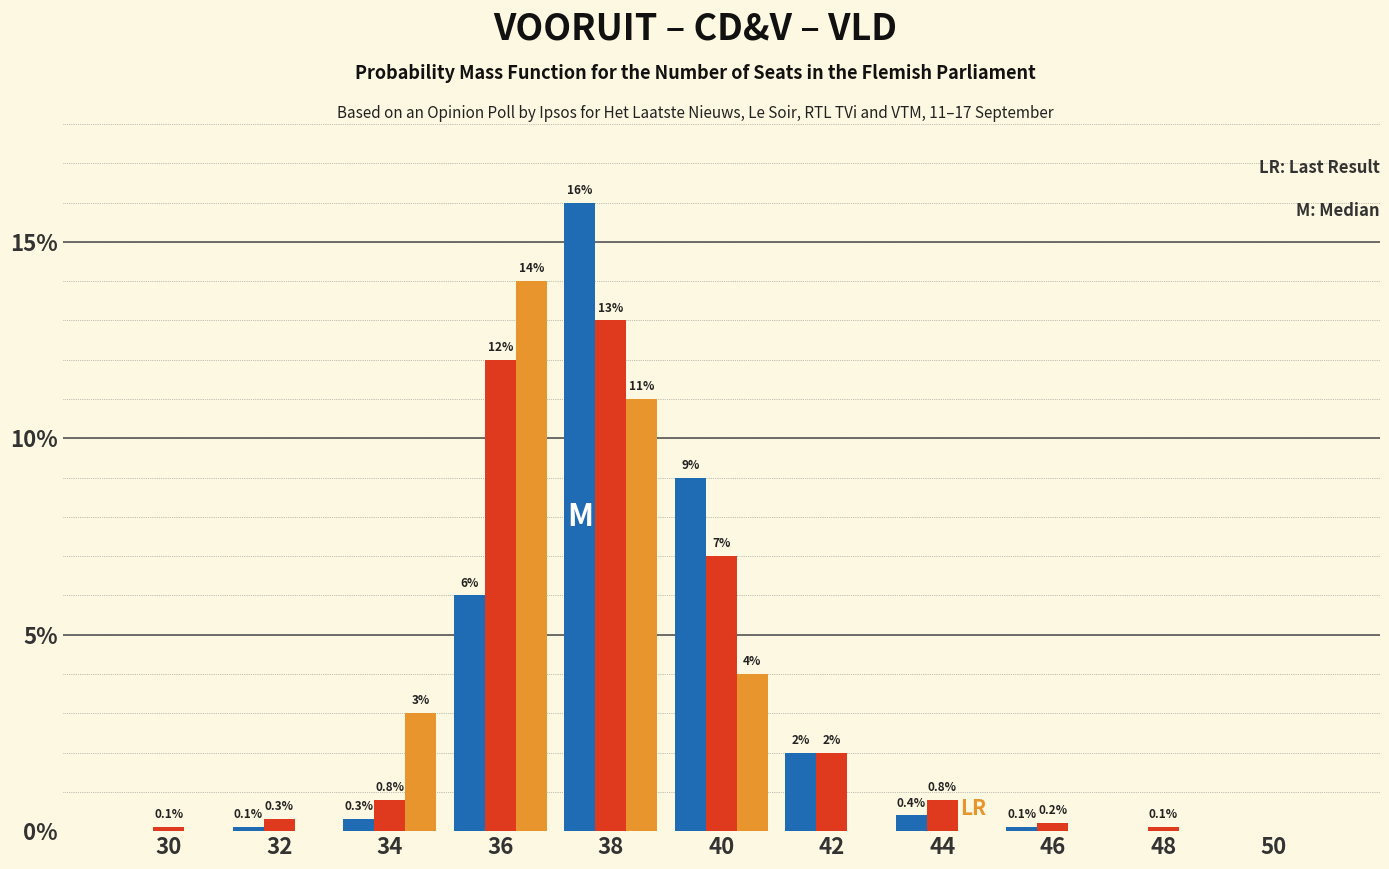

Which category has the highest value across all series?

38